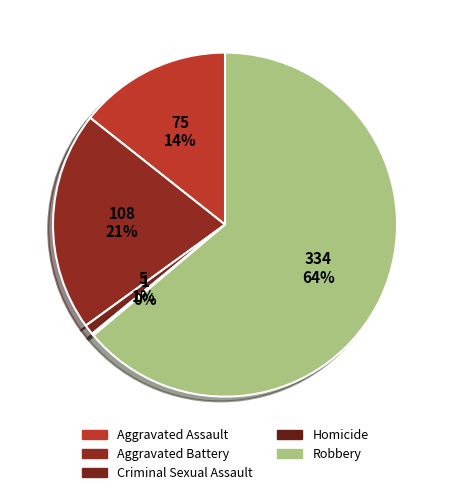

The Homicide slice represents 1% of the pie. True or false?

False